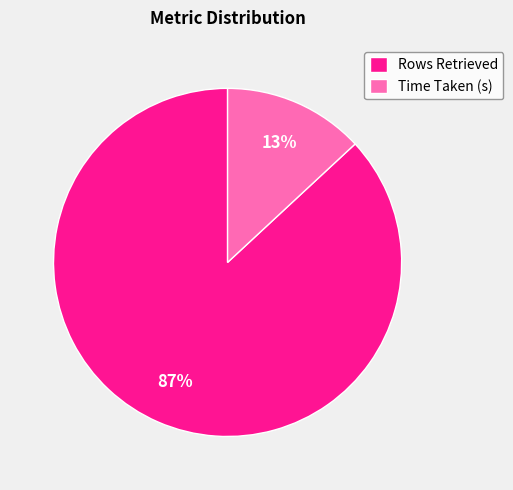

Between Rows Retrieved and Time Taken (s), which is larger?

Rows Retrieved